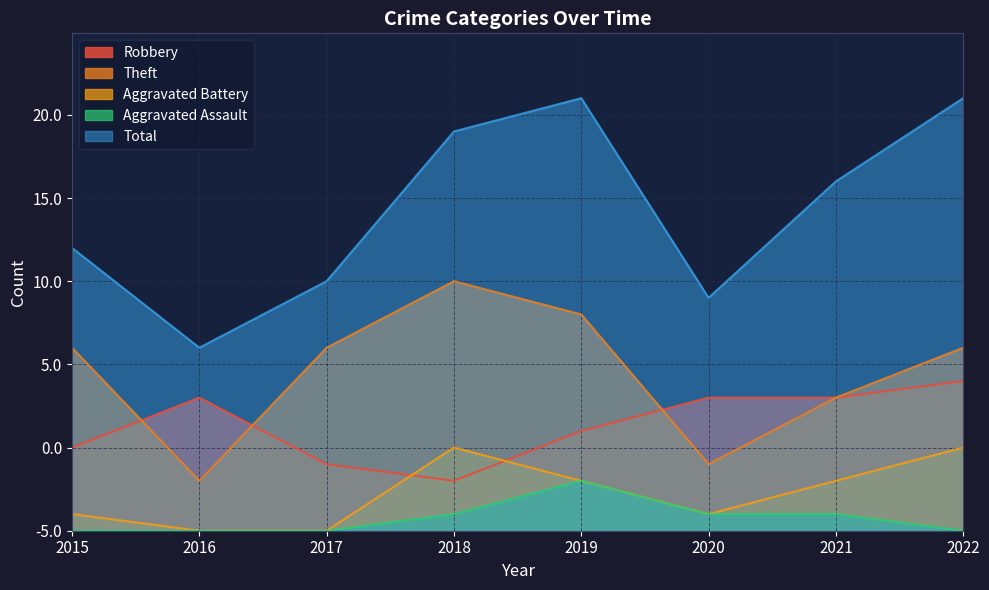

Reading left to right, what are all the values shown in this chart?

Robbery: 2015=5	2016=8	2017=4	2018=3	2019=6	2020=8	2021=8	2022=9
Theft: 2015=11	2016=3	2017=11	2018=15	2019=13	2020=4	2021=8	2022=11
Aggravated Battery: 2015=1	2016=0	2017=0	2018=5	2019=3	2020=1	2021=3	2022=5
Aggravated Assault: 2015=0	2016=0	2017=0	2018=1	2019=3	2020=1	2021=1	2022=0
Total: 2015=17	2016=11	2017=15	2018=24	2019=26	2020=14	2021=21	2022=26